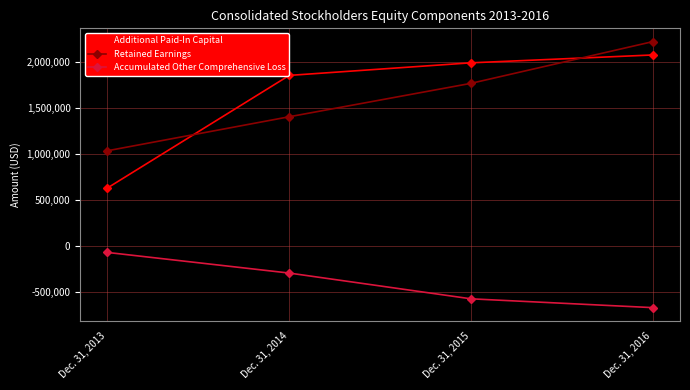

At which label does Additional Paid-In Capital reach its peak?

Dec. 31, 2016